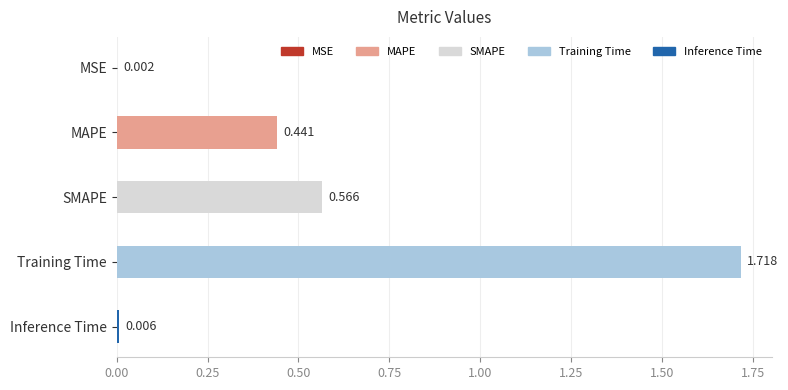

At which label is the value closest to 0?

MSE